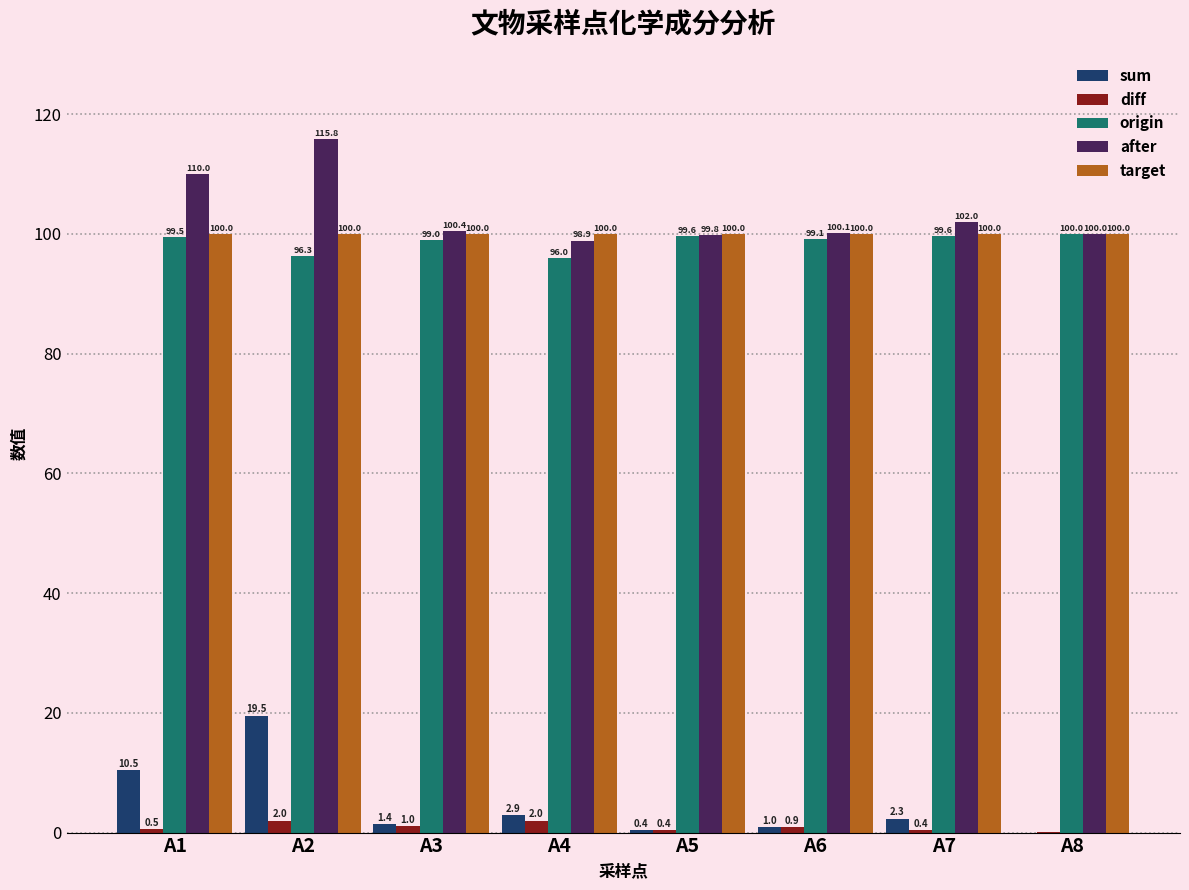

Count the number of categories in the chart.

8